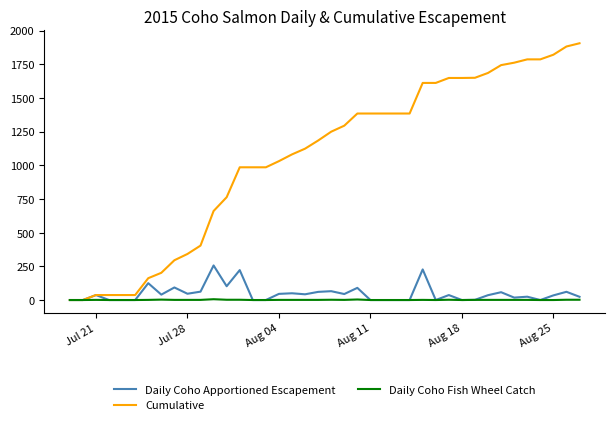

What is the greatest value displayed?

1905.3